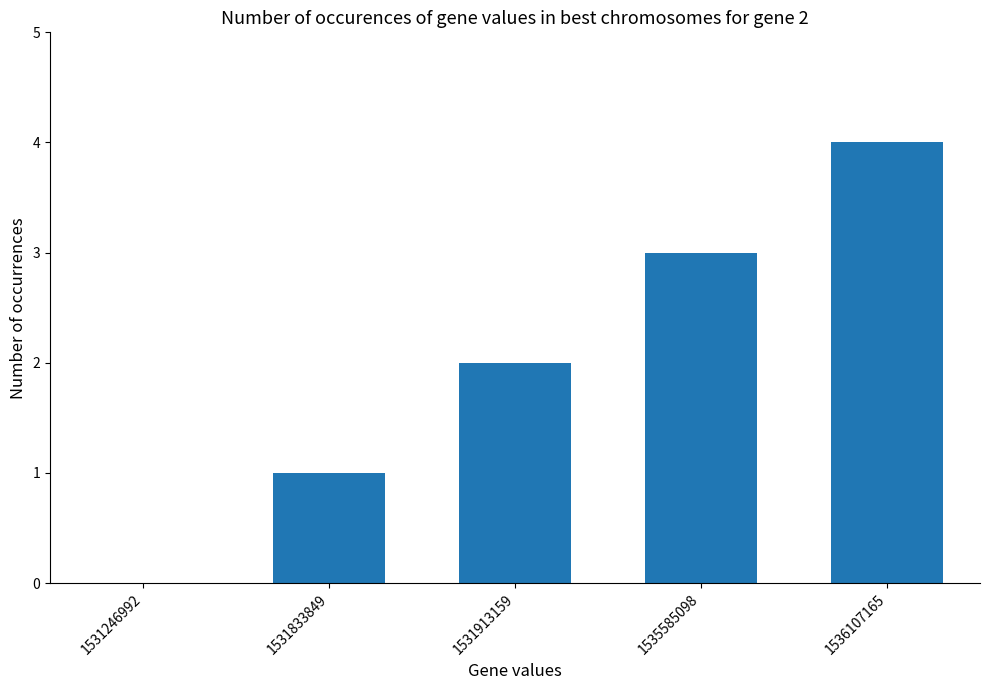

What is the sum of the values at 1535585098 and 1536107165?

7